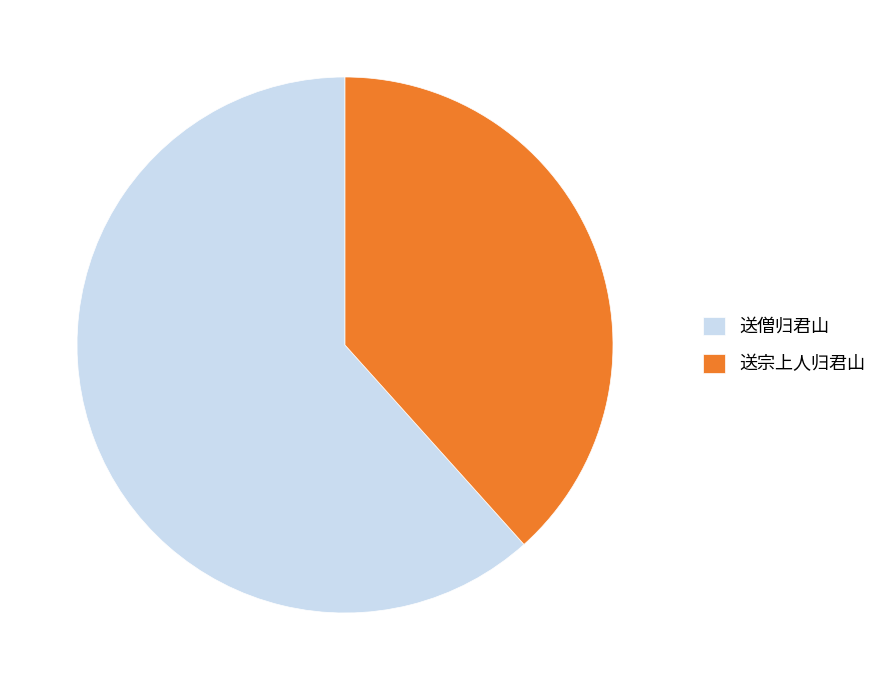

Which has a higher value, 送宗上人归君山 or 送僧归君山?

送僧归君山